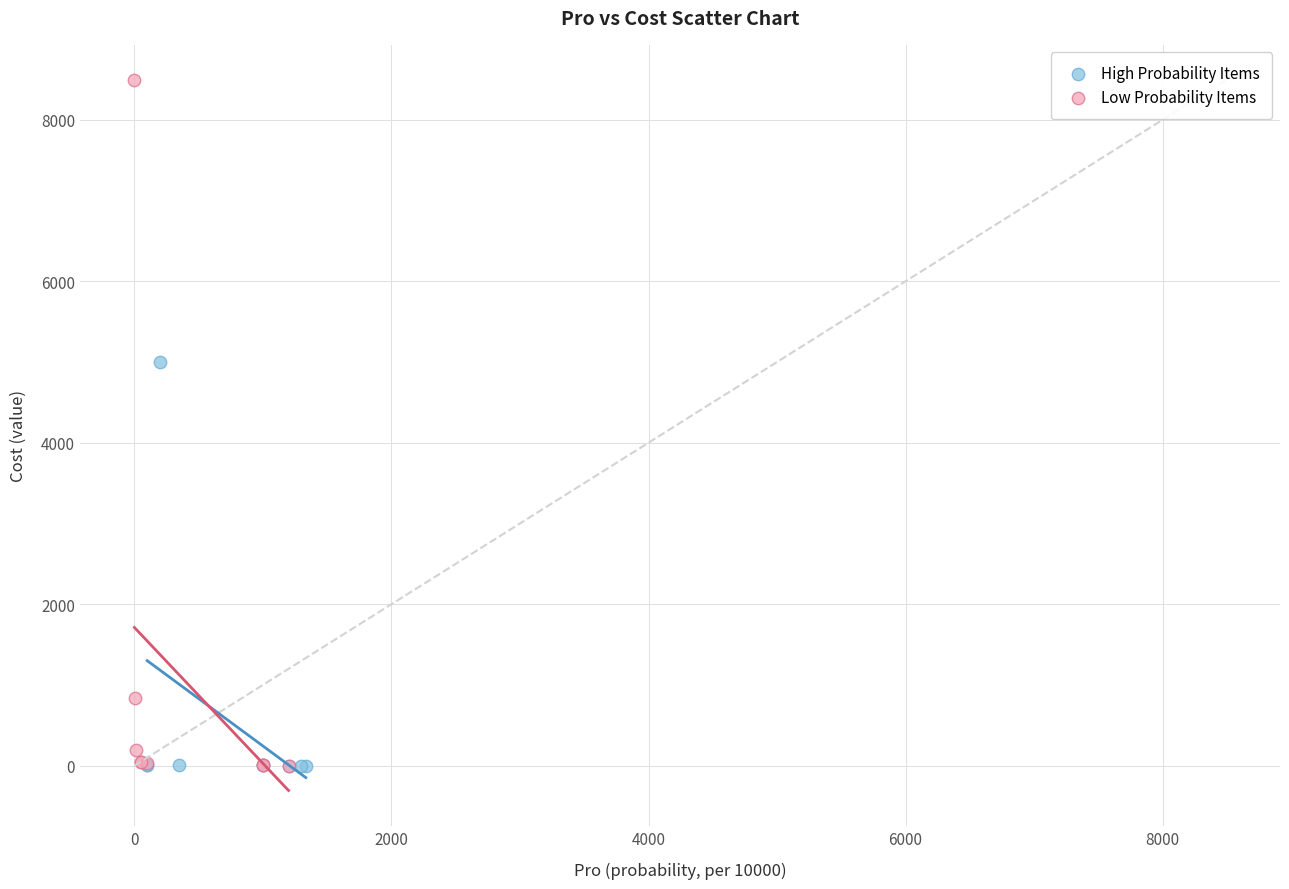

What are all the series names shown in the legend?

High Probability Items, Low Probability Items